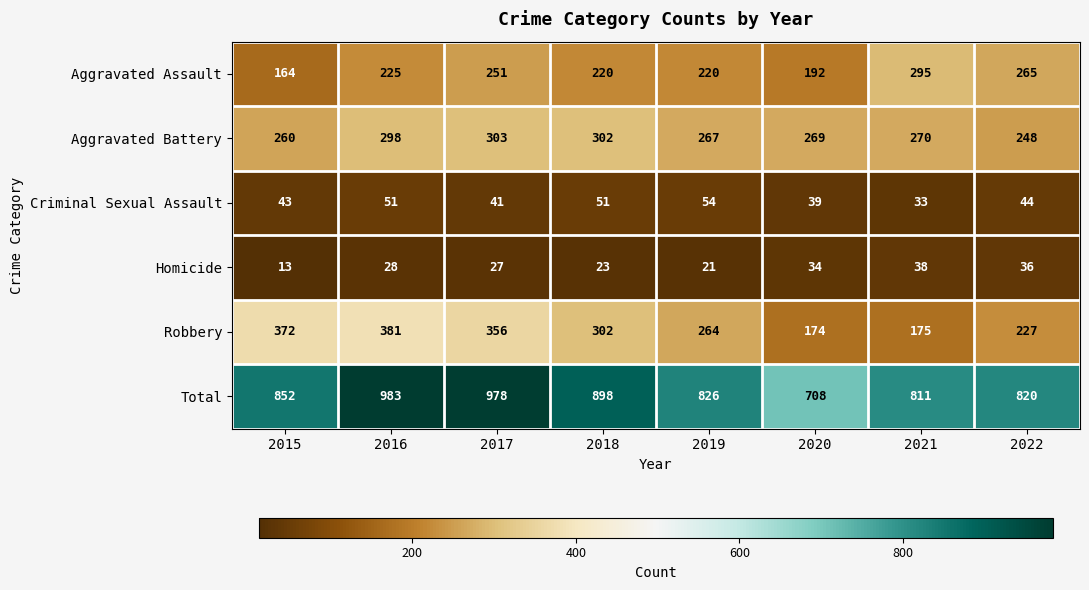

Which label corresponds to the largest value in the chart?

2016